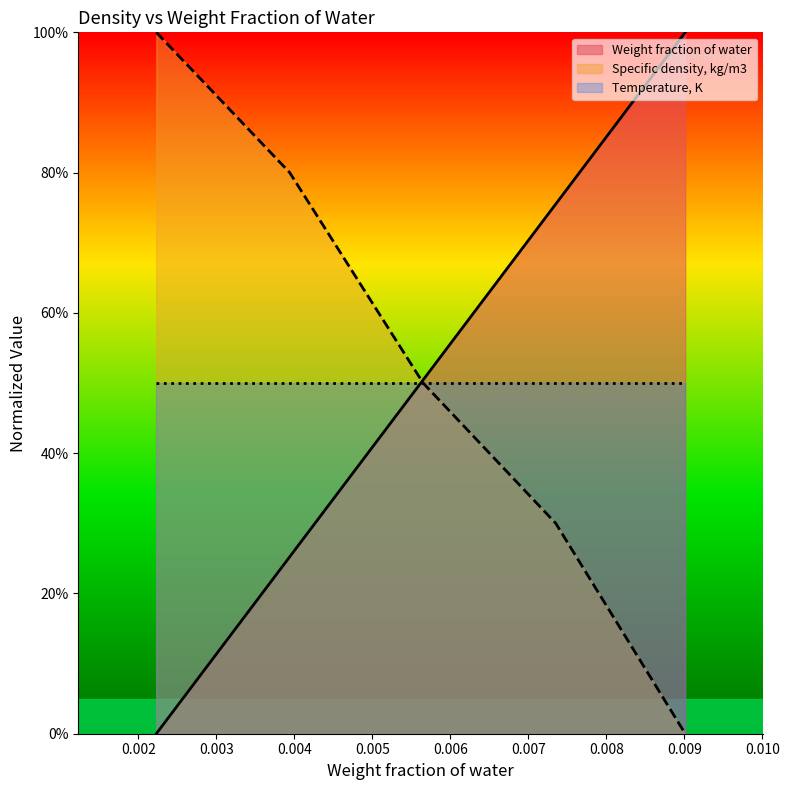

The value of Specific density, kg/m3 at 0.00394 is 1.1. True or false?

False